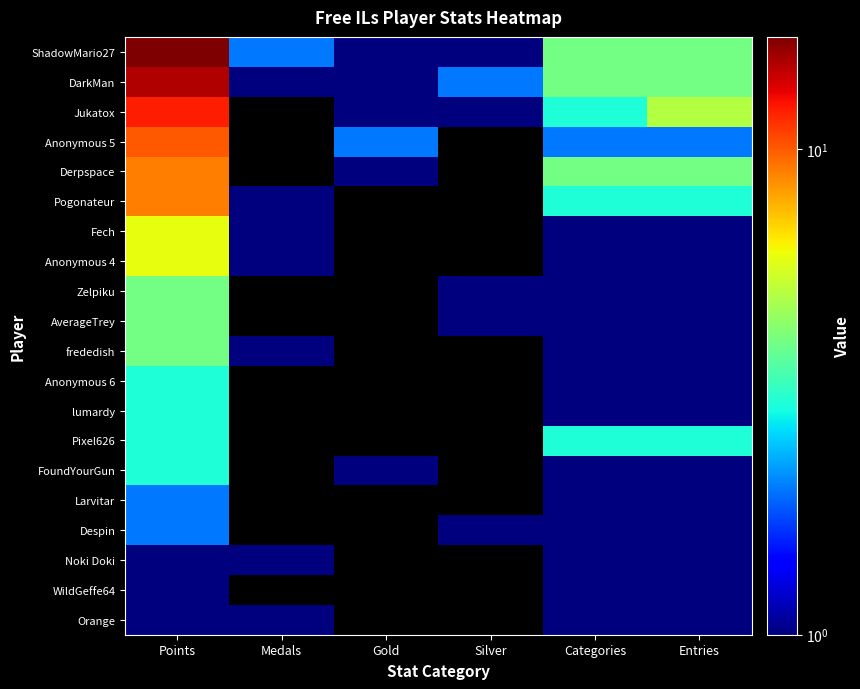

Between Medals and Gold, which is larger?

Medals